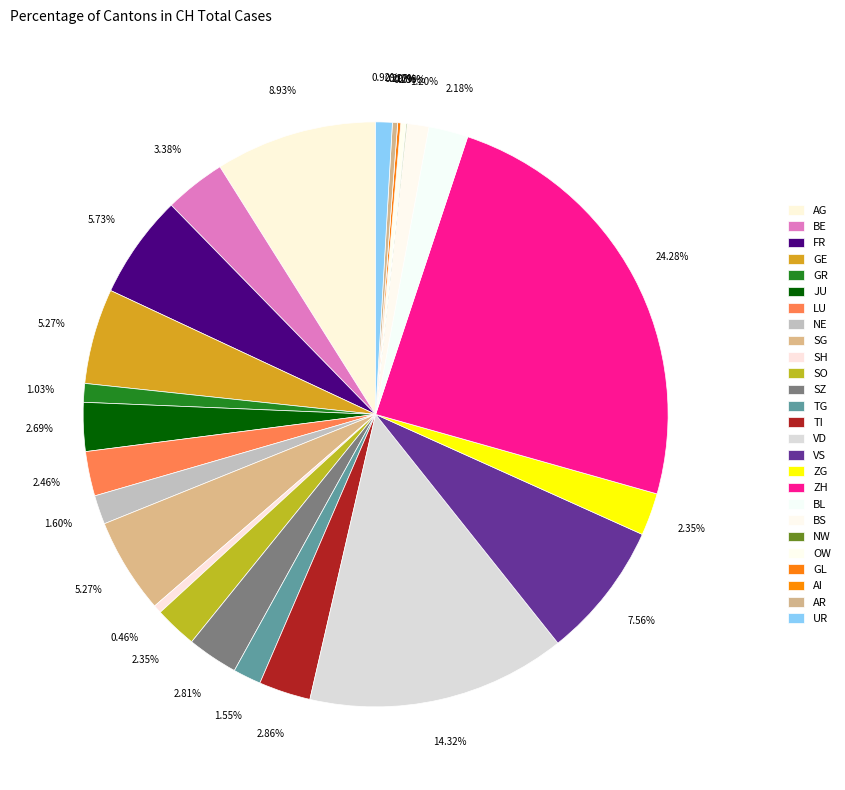

What is the largest slice in the pie chart?

ZH